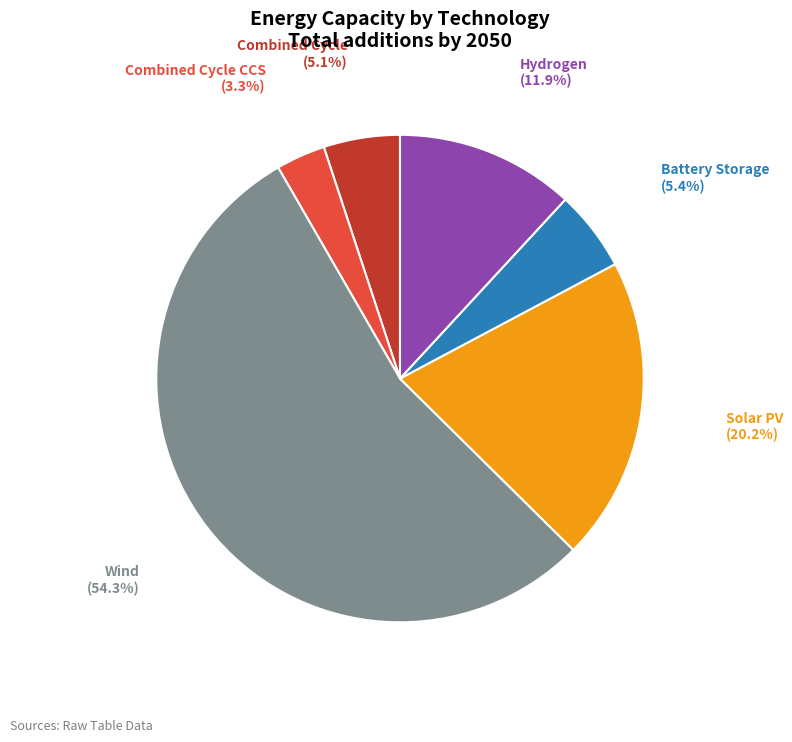

Does Wind represent more than half of the total?

Yes